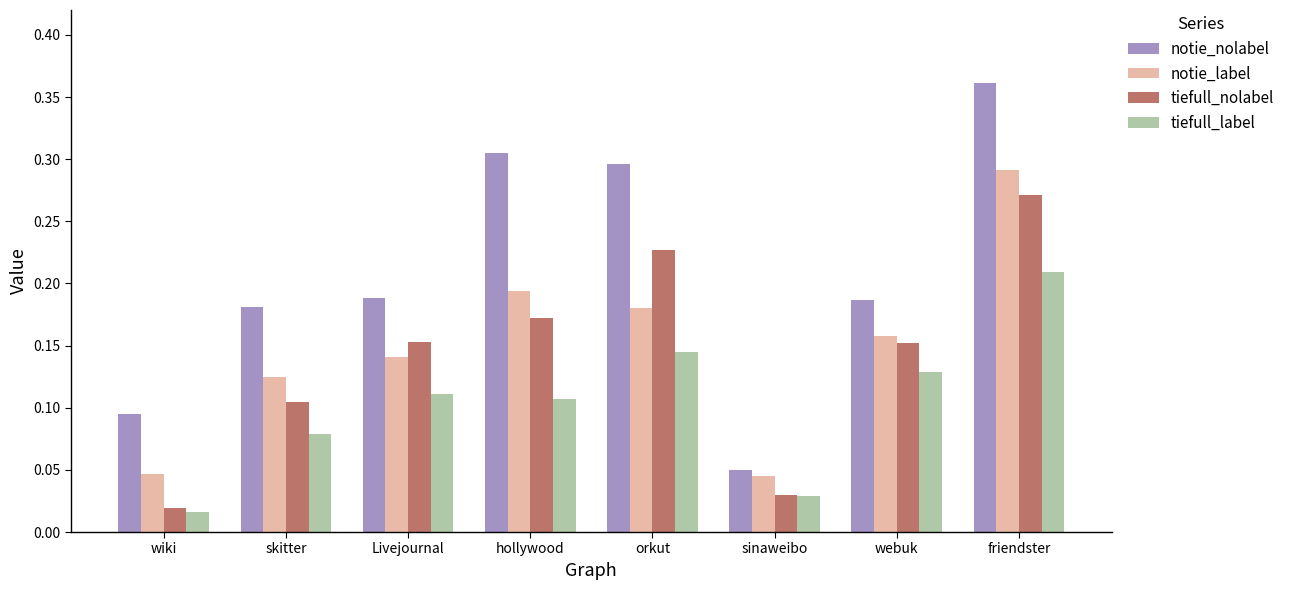

What are all the series names shown in the legend?

notie_nolabel, notie_label, tiefull_nolabel, tiefull_label